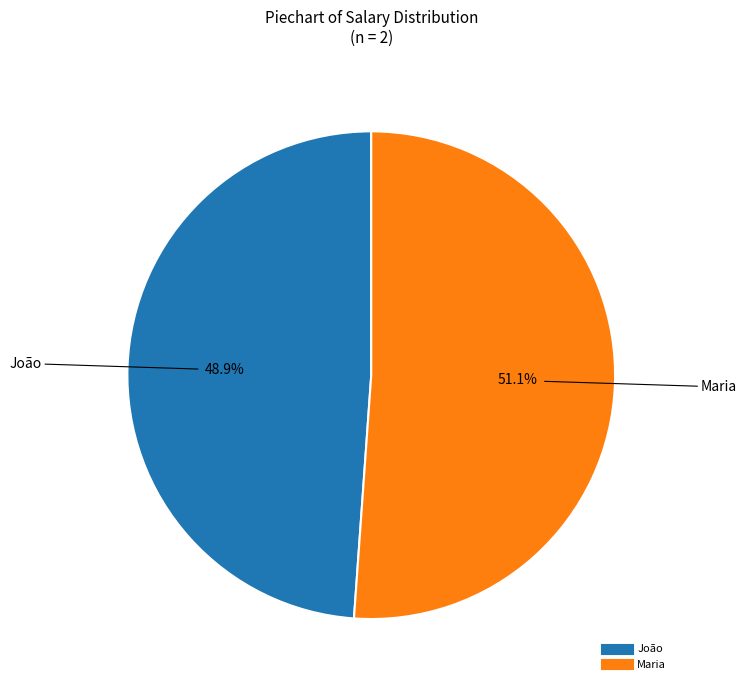

The Maria slice represents 64% of the pie. True or false?

False